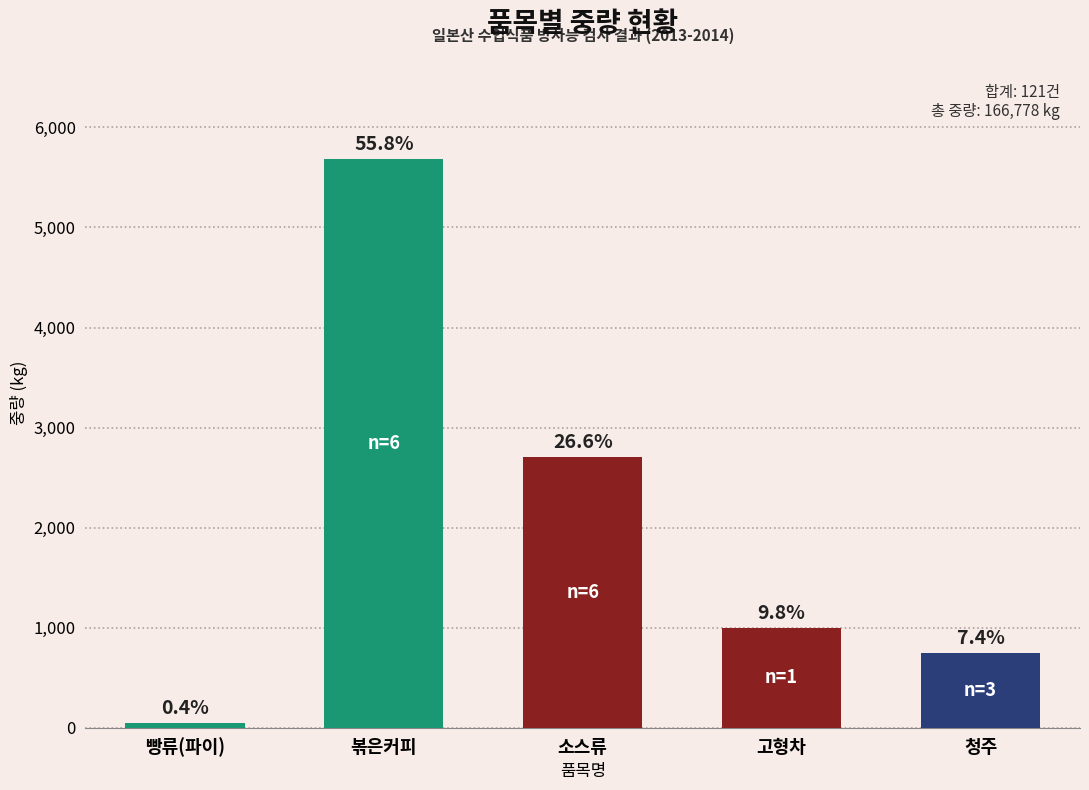

The chart shows a value of 44.4 at 빵류(파이). True or false?

True